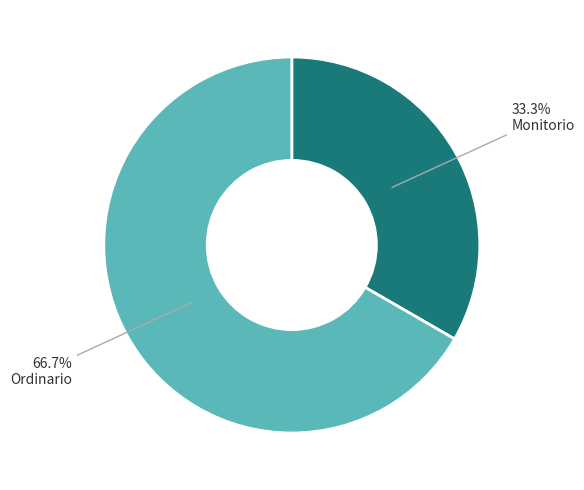

Is there a majority slice in this chart?

Yes